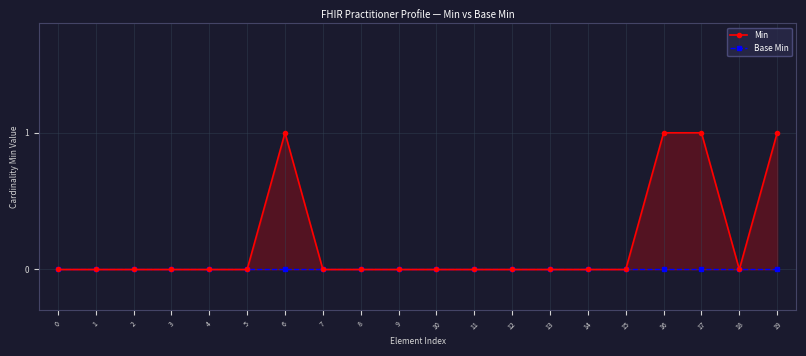

Is the value of Min at 18 greater than the value of Base Min at 5?

No